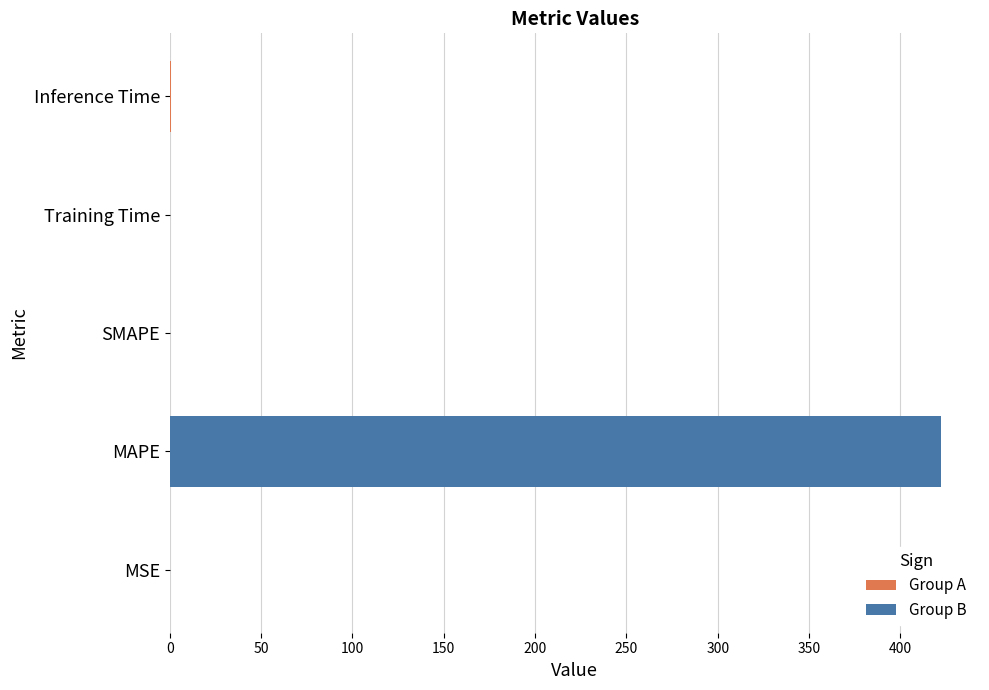

How many series are shown in this chart?

1